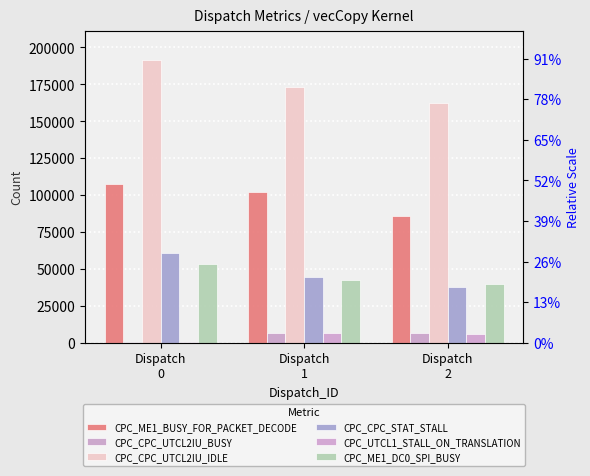

Between Dispatch
1 and Dispatch
2, which series saw the biggest shift?

CPC_ME1_BUSY_FOR_PACKET_DECODE